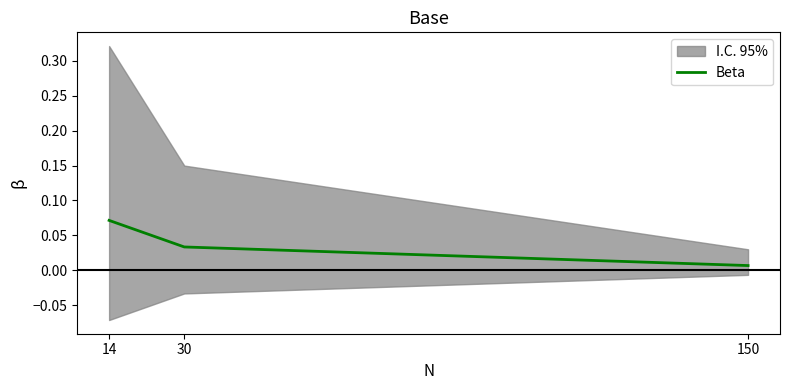

Count the values in the range 0 to 1.

3